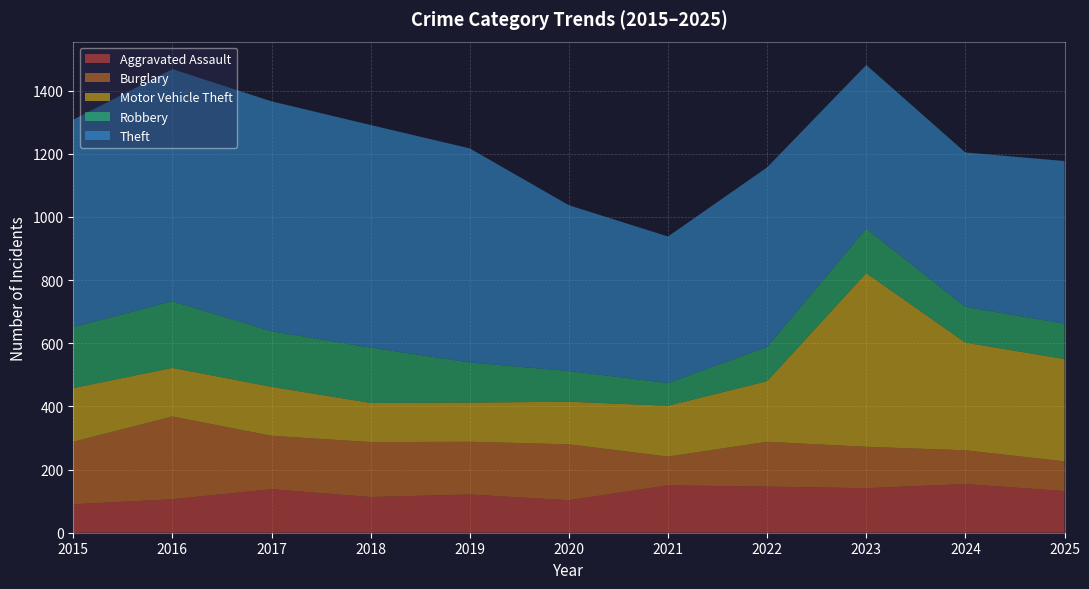

Reading left to right, list all the values displayed in this chart.

Aggravated Assault: 90	106	138	113	121	103	150	146	141	154	132
Burglary: 198	262	169	174	167	177	91	142	131	107	94
Motor Vehicle Theft: 170	154	155	124	124	135	161	192	550	341	324
Robbery: 193	211	176	175	127	97	72	108	141	113	112
Theft: 657	735	728	705	678	525	464	569	518	489	515